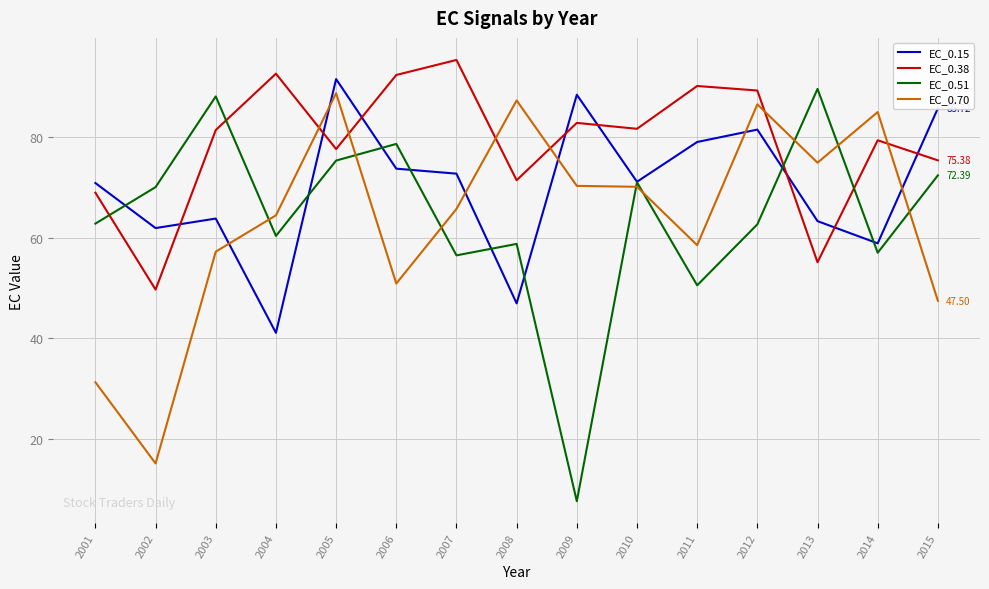

How many lines are shown in the chart?

4